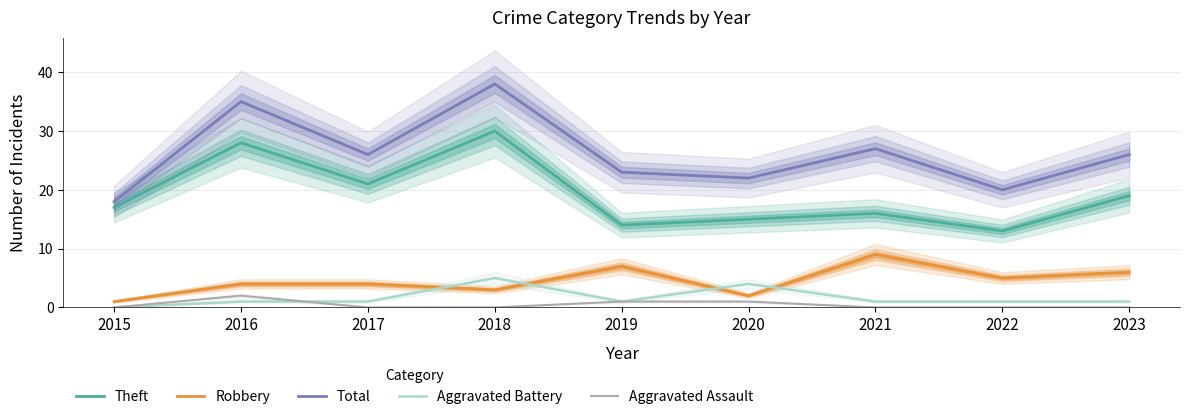

True or false: Aggravated Assault and Total cross at least once.

False